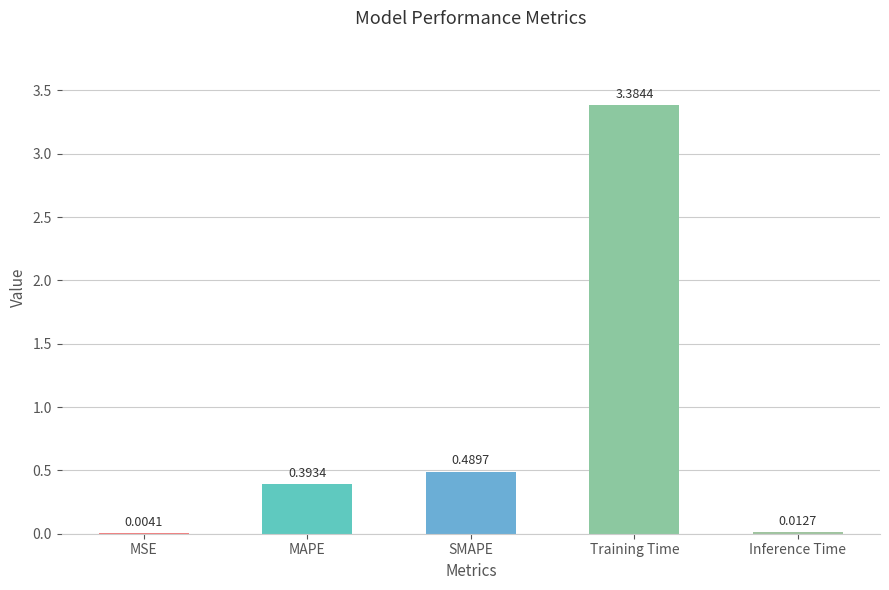

What is the sum of all values?

4.3